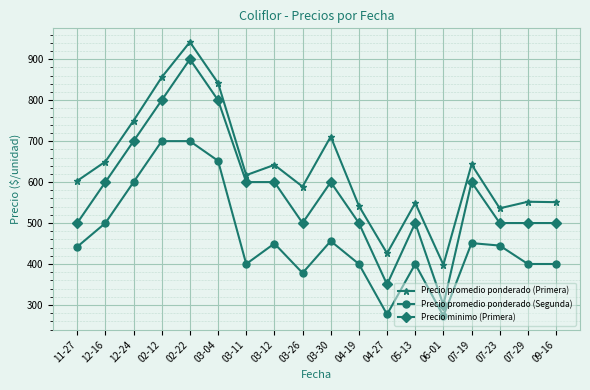

In Precio promedio ponderado (Primera), how many points are lower than both neighbors (excluding endpoints)?

5